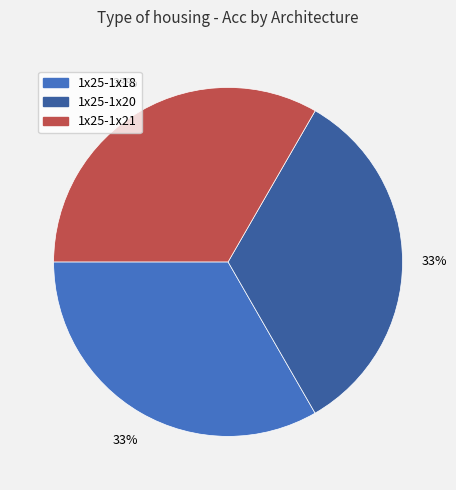

True or false: 1x25-1x18 accounts for 33% of the total.

True